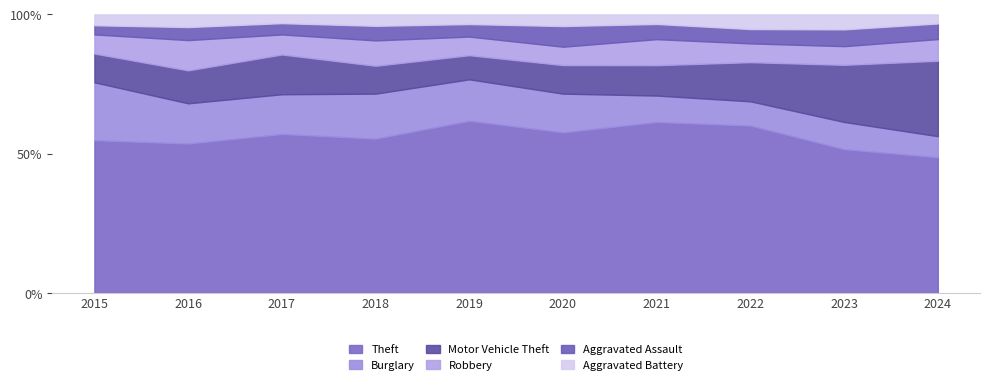

At which label does Theft reach its minimum?

2024